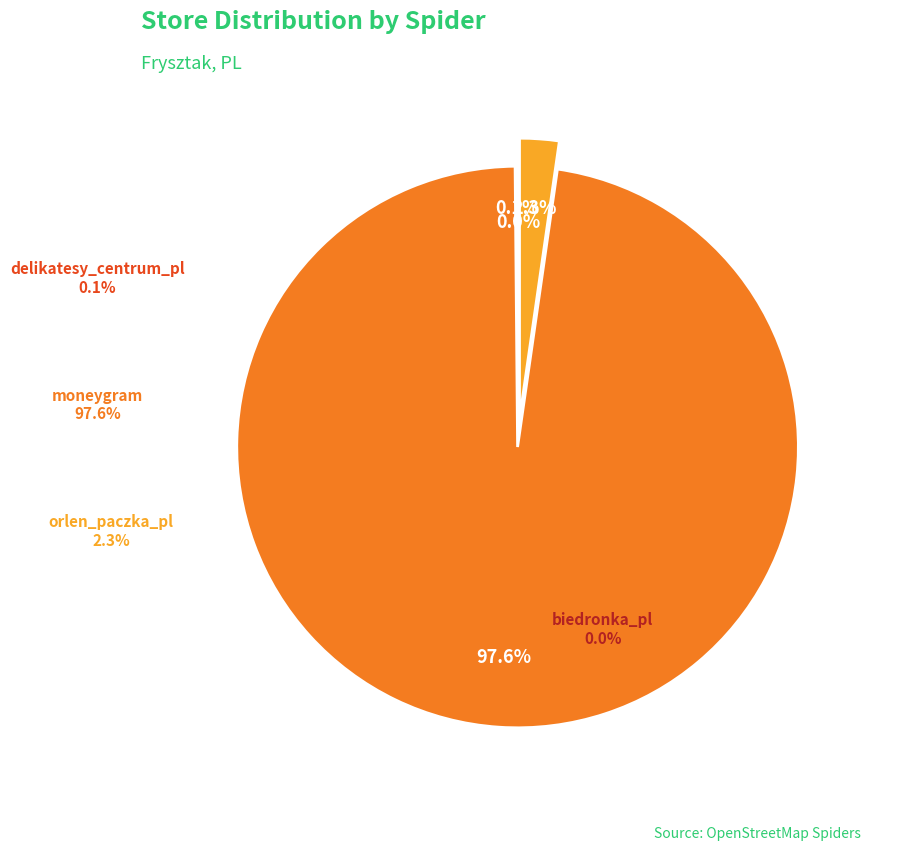

To the nearest percent, what is the difference between the largest and smallest slice percentages?

98%